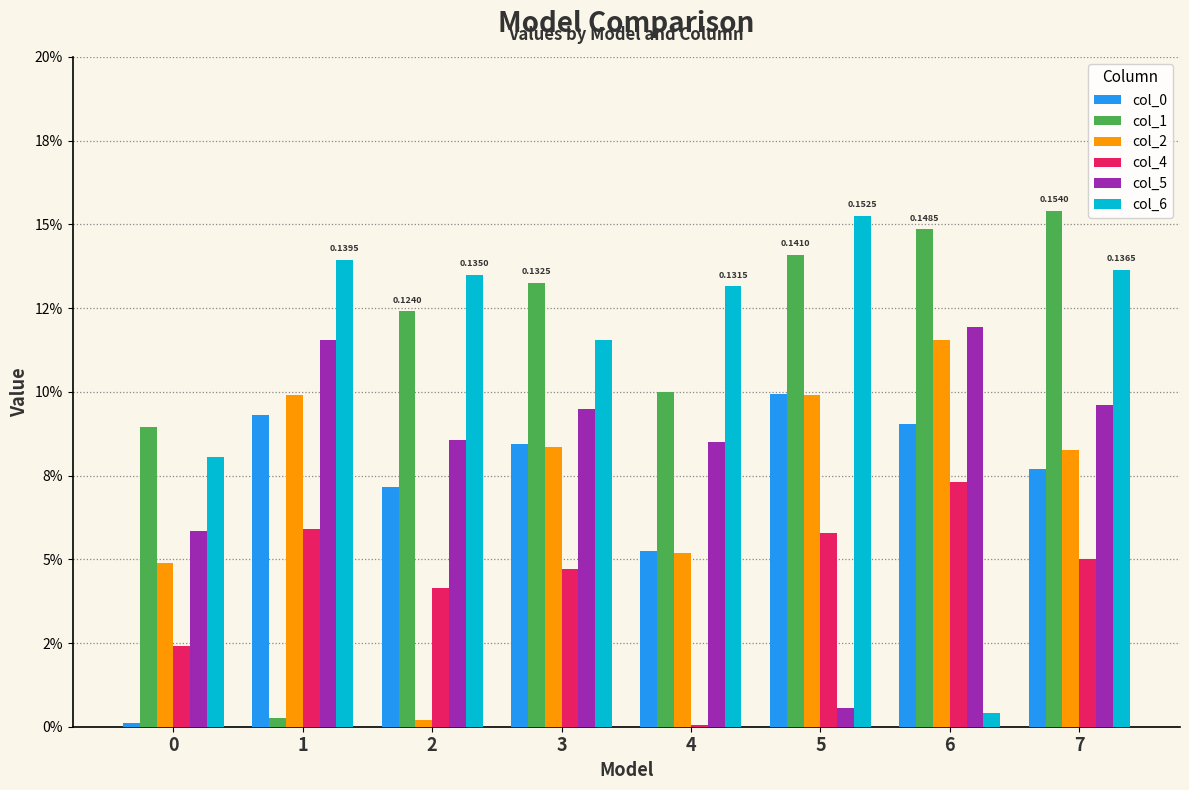

Does the chart contain stacked bars?

No